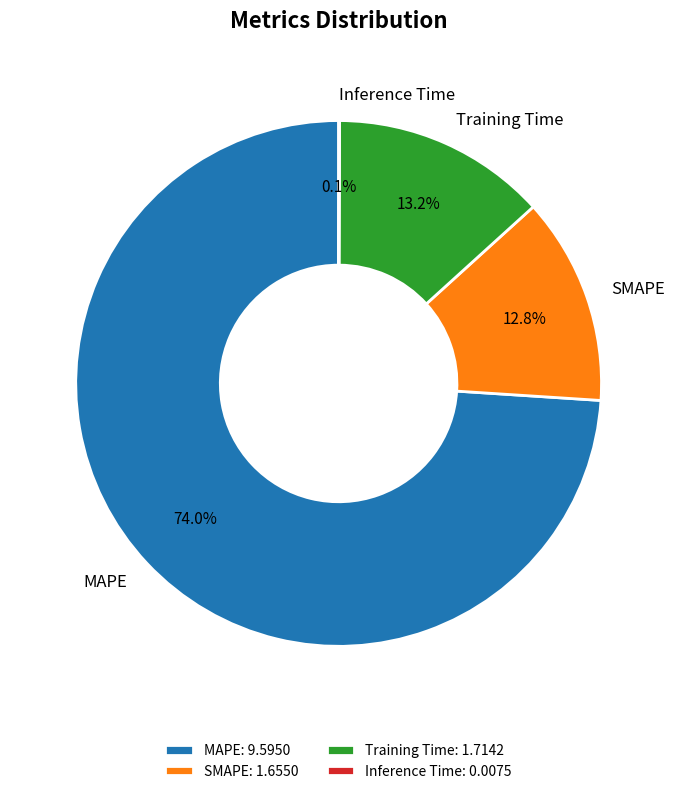

How much of the chart is everything except SMAPE?

87.2%